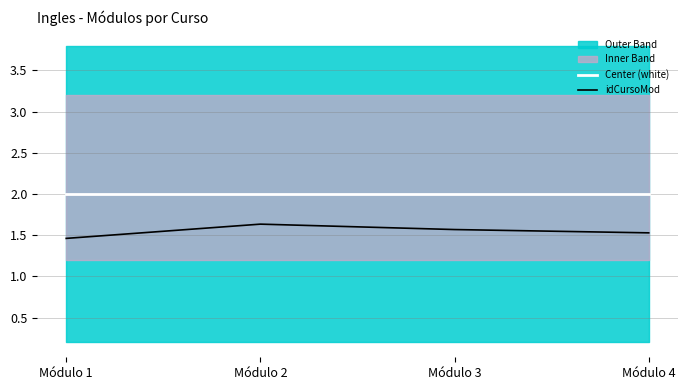

Count the number of categories in the chart.

4